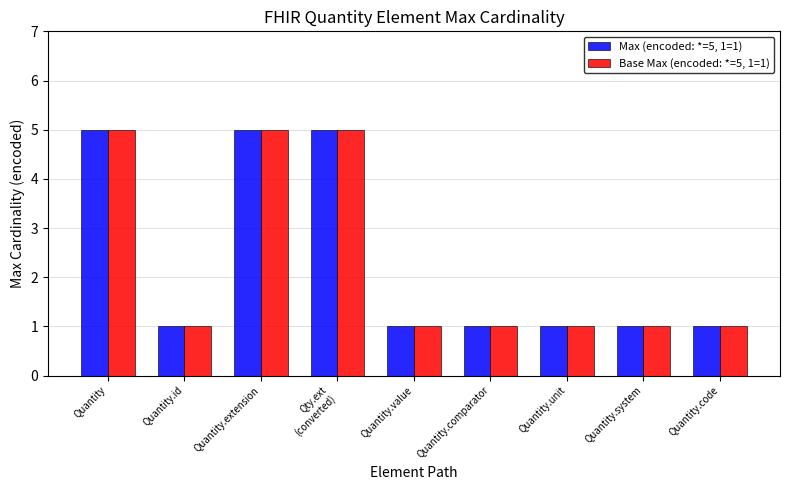

The value of Base Max (encoded: *=5, 1=1) at Quantity is 5. True or false?

True